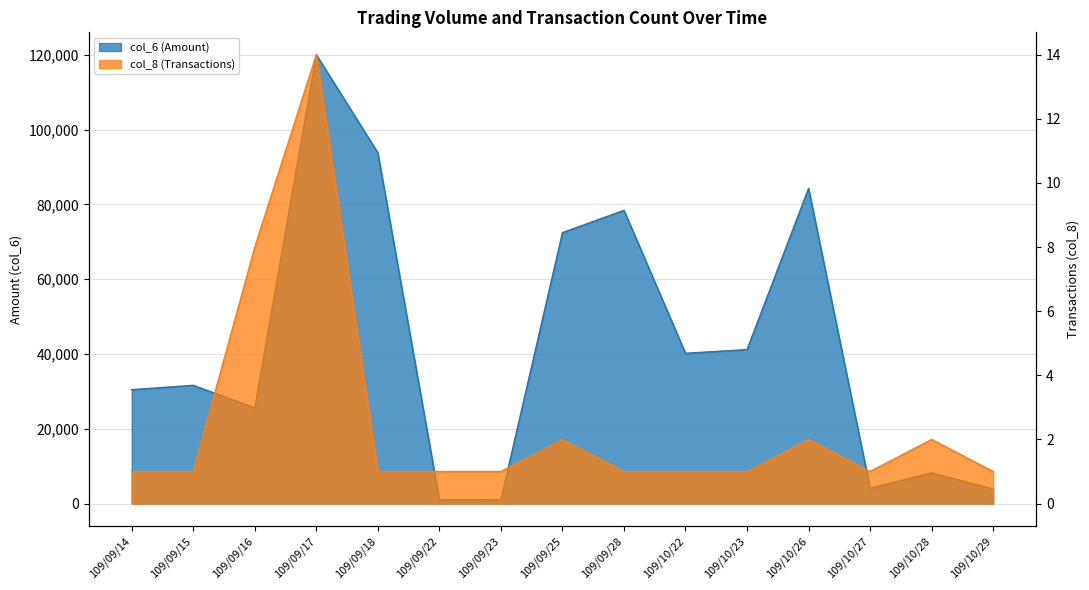

What is the spread (max minus min) of values at 109/10/22?

40179